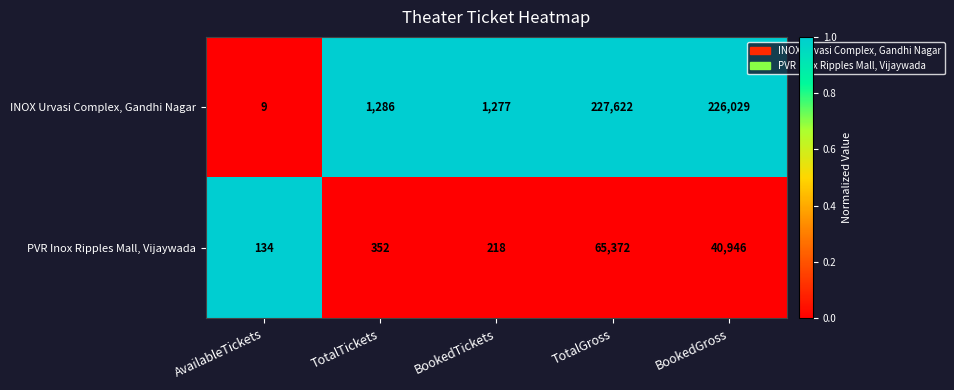

List the series in order of their overall mean, lowest first.

PVR Inox Ripples Mall, Vijaywada, INOX Urvasi Complex, Gandhi Nagar